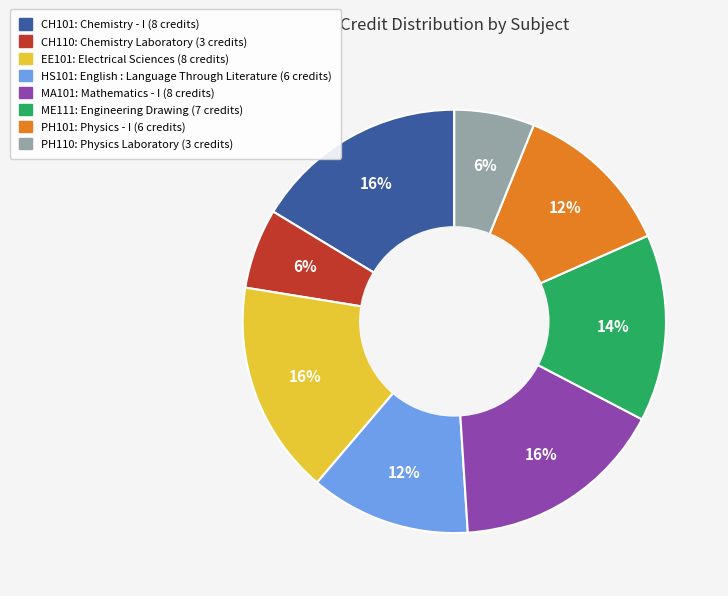

To the nearest percent, what portion does ME111 represent?

14%